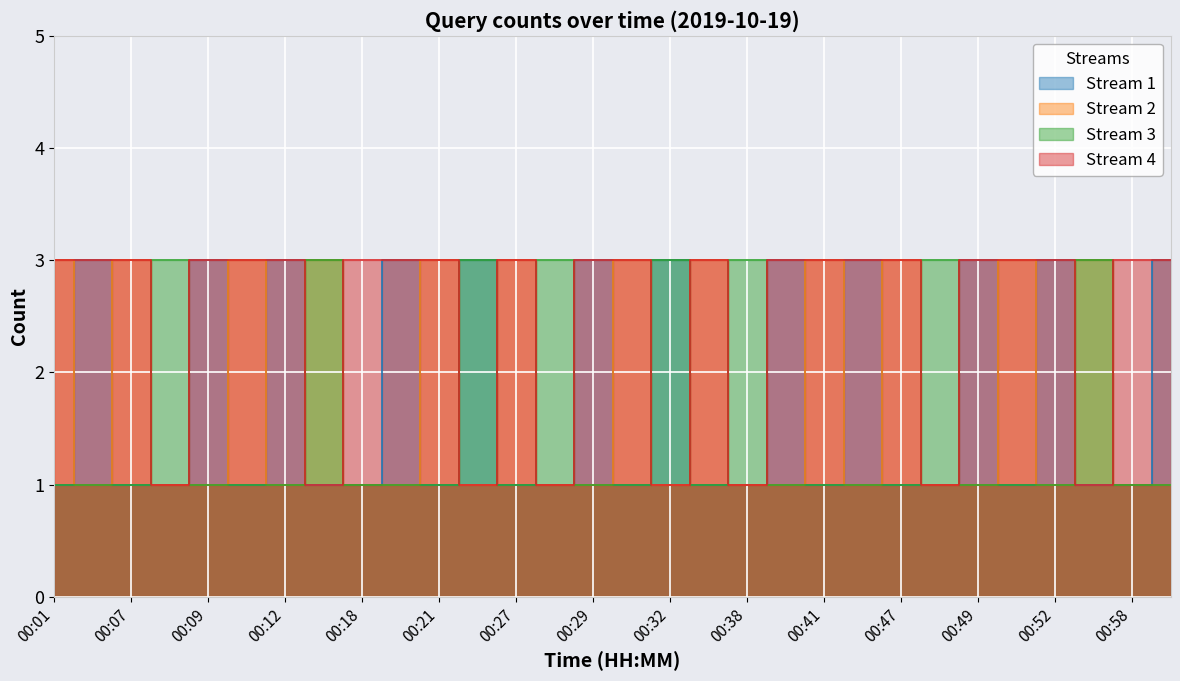

True or false: Stream 1 and Stream 4 cross at least once.

True